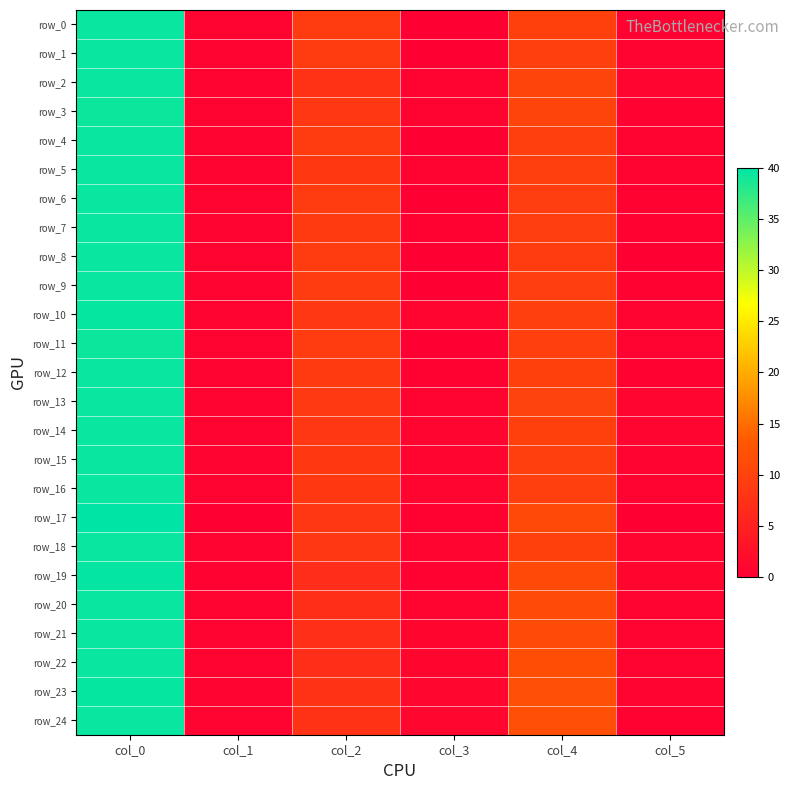

Reading left to right, transcribe all the data shown in this chart.

row_0: 39.5	0.5	9.0	0.0	9.8	0.4
row_1: 39.5	0.5	9.0	0.0	9.5	0.5
row_2: 39.5	0.5	7.5	0.5	10.2	0.8
row_3: 39.3	0.5	8.3	0.5	10.2	0.4
row_4: 39.5	0.5	9.0	0.0	9.5	0.5
row_5: 39.5	0.5	8.5	0.5	9.5	0.5
row_6: 39.5	0.5	9.0	0.0	9.2	0.4
row_7: 39.5	0.5	8.8	0.4	9.2	0.4
row_8: 39.5	0.5	9.0	0.0	9.0	0.0
row_9: 39.5	0.5	9.0	0.0	9.2	0.4
row_10: 39.7	0.5	8.2	0.8	9.7	0.5
row_11: 39.3	0.5	9.0	0.0	9.5	0.5
row_12: 39.5	0.5	8.8	0.4	9.8	0.4
row_13: 39.5	0.5	8.7	0.5	10.0	0.8
row_14: 39.5	0.5	8.2	0.8	9.8	0.8
row_15: 39.5	0.5	8.5	0.9	9.5	0.5
row_16: 39.5	0.5	8.5	0.9	9.5	0.5
row_17: 40.0	0.0	8.2	0.4	11.0	0.0
row_18: 39.5	0.5	8.2	0.8	9.8	0.8
row_19: 39.8	0.4	6.8	0.4	11.0	1.0
row_20: 39.5	0.5	7.0	0.8	11.3	0.5
row_21: 39.5	0.5	7.3	0.9	11.3	0.5
row_22: 39.5	0.5	7.0	1.0	11.5	0.5
row_23: 39.7	0.5	7.5	1.1	11.7	0.5
row_24: 39.5	0.5	7.5	1.1	11.8	0.4